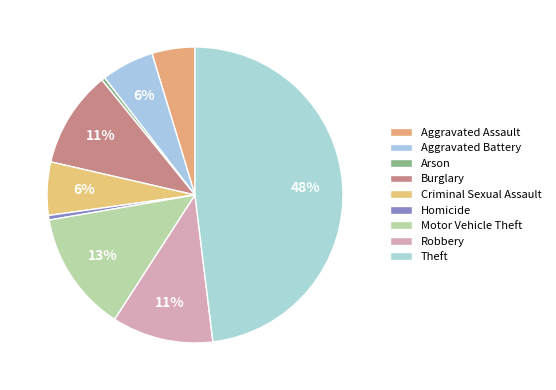

What is the total percentage of Burglary and Robbery?

21.6%